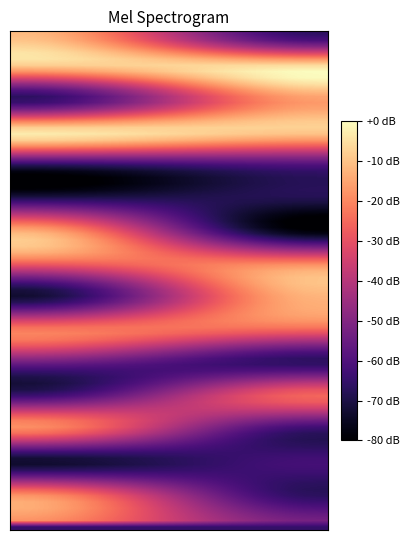

How many data points does each series have?

2